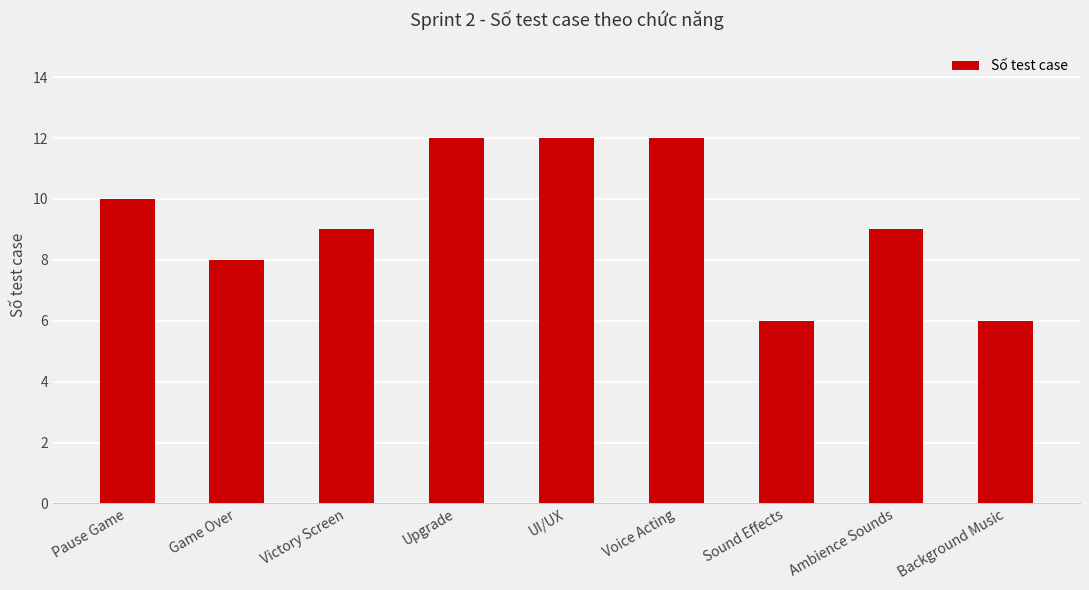

Reading left to right, list all the values displayed in this chart.

Pause Game=10	Game Over=8	Victory Screen=9	Upgrade=12	UI/UX=12	Voice Acting=12	Sound Effects=6	Ambience Sounds=9	Background Music=6